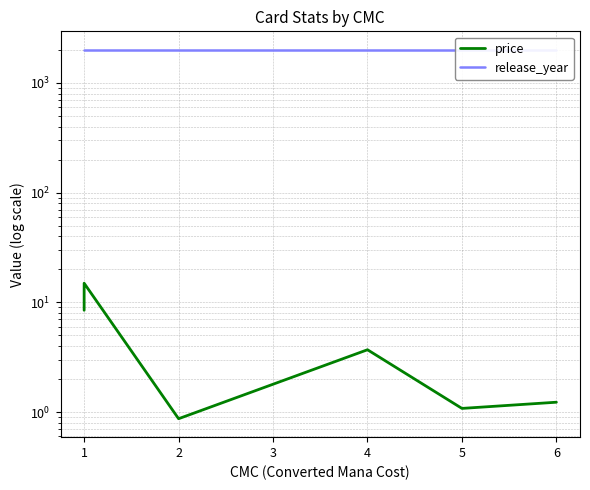

True or false: price and release_year cross at least once.

False